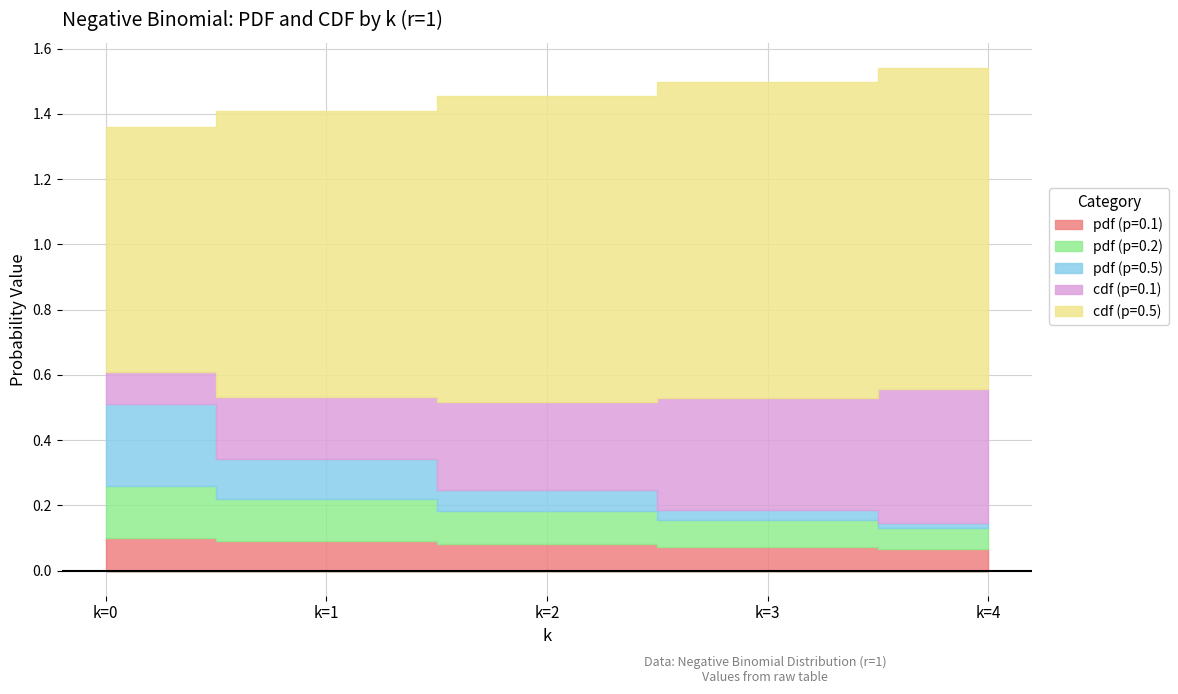

Which series has the widest spread of values?

cdf (p=0.1)